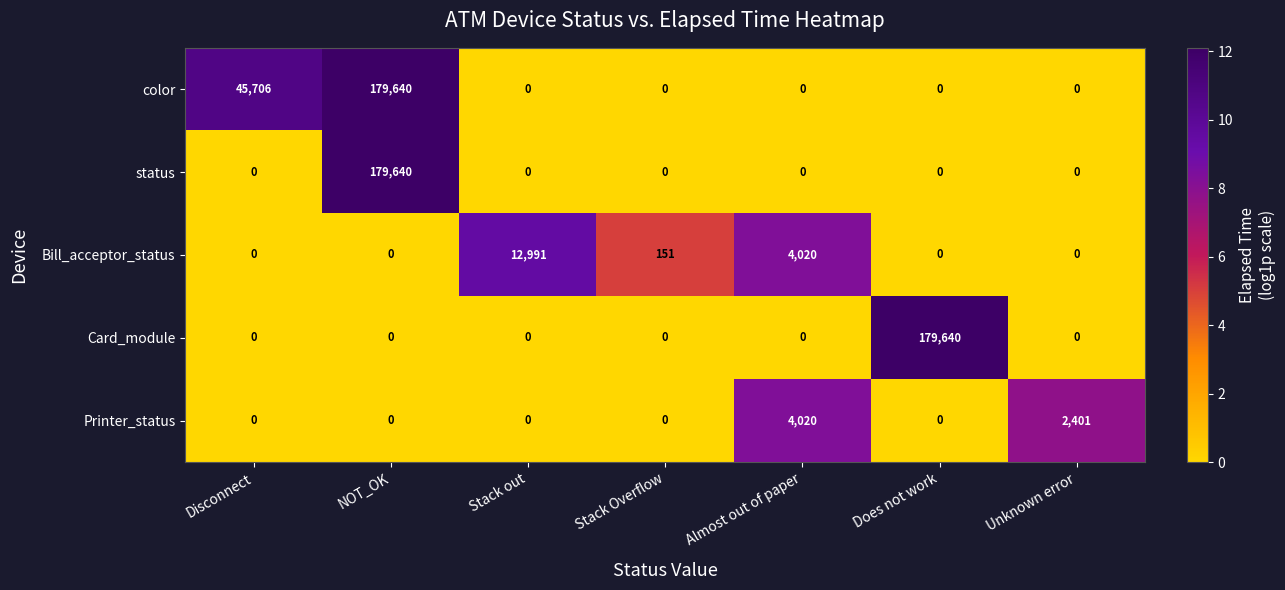

The value of Bill_acceptor_status at Stack out is 17927. True or false?

False